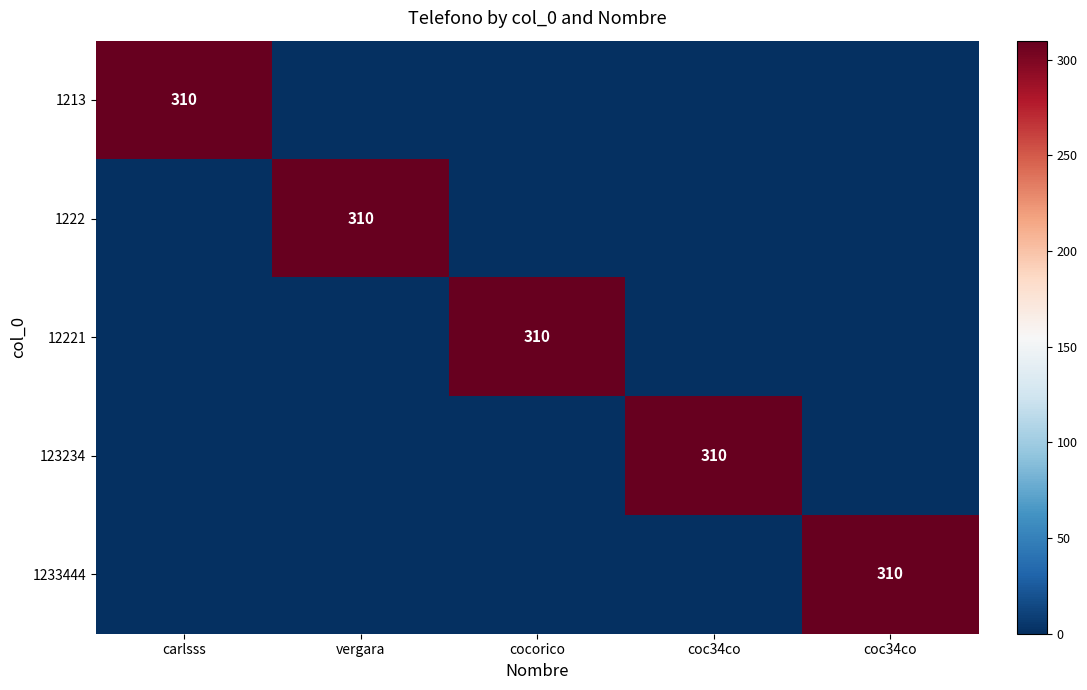

What is the maximum value shown in the chart?

310